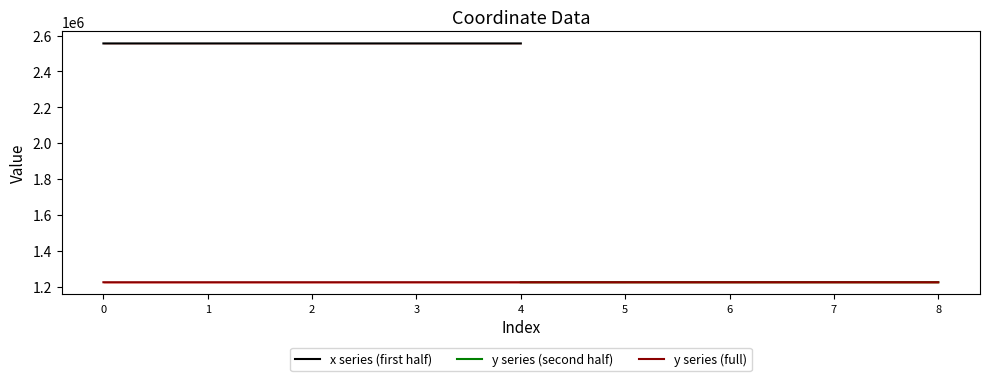

What is the highest value of the y series (full) series?

1224336.8